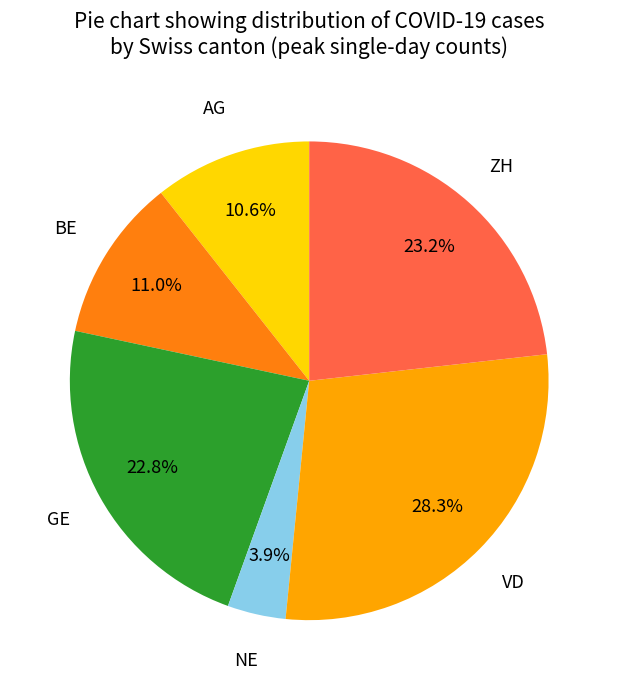

Does any single category account for the majority?

No